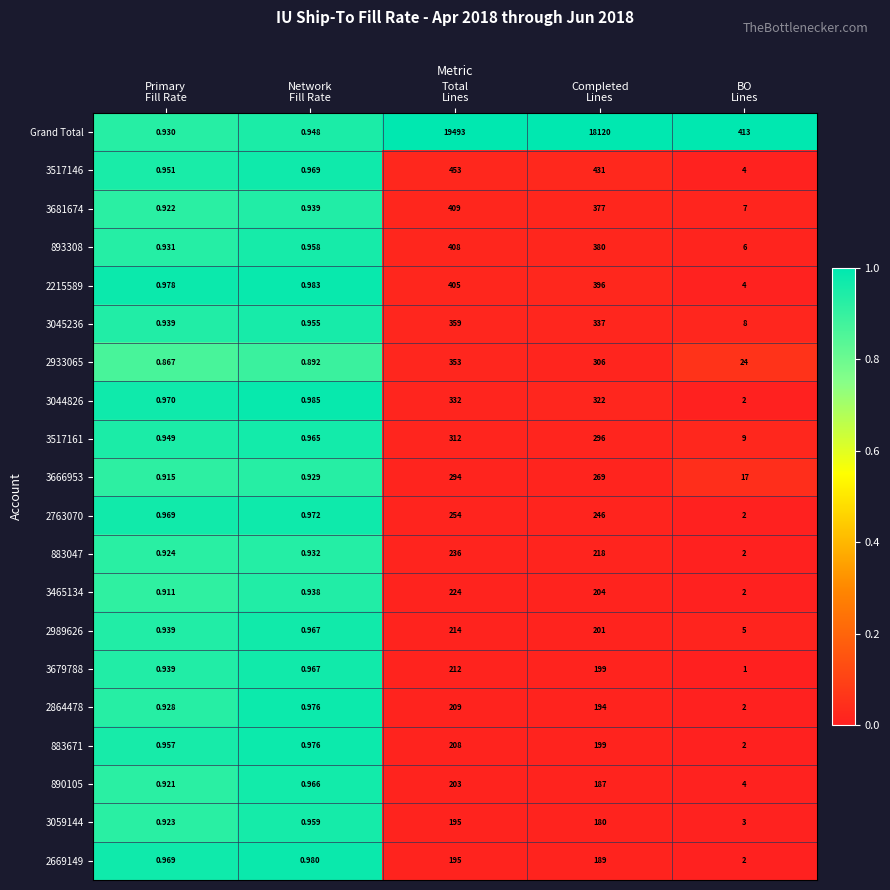

Which series has the largest total across all categories?

Grand Total